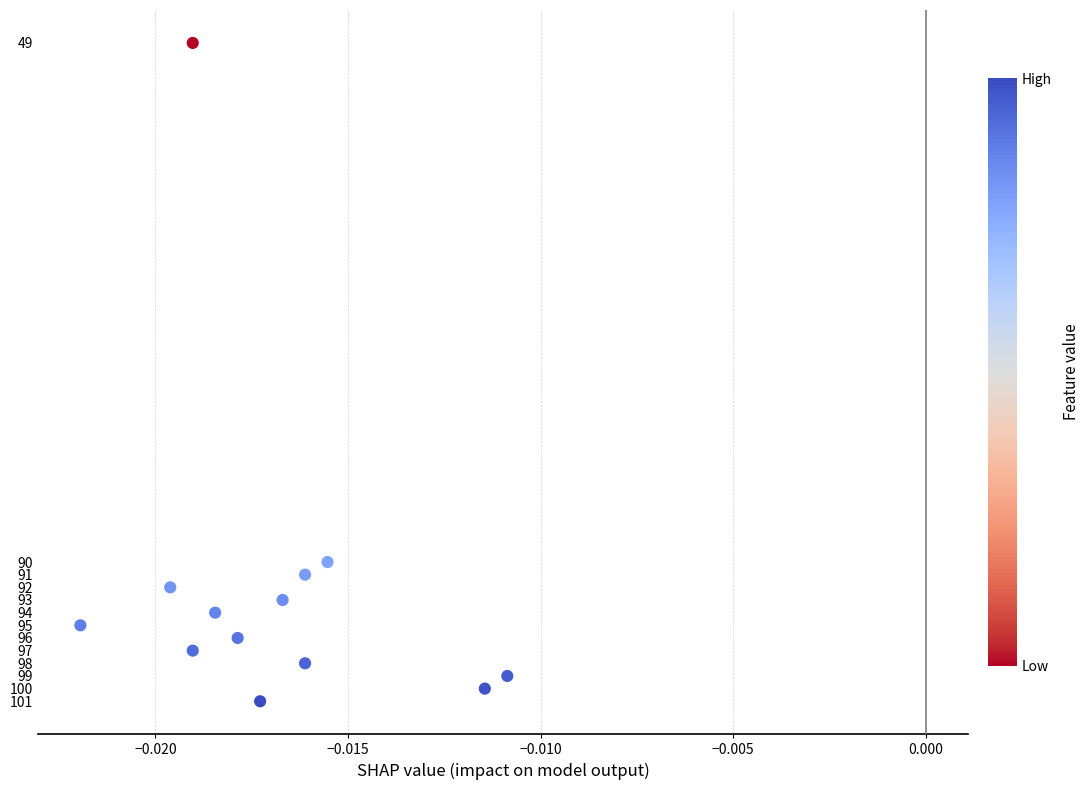

What is the range of Y values (max minus min)?

52